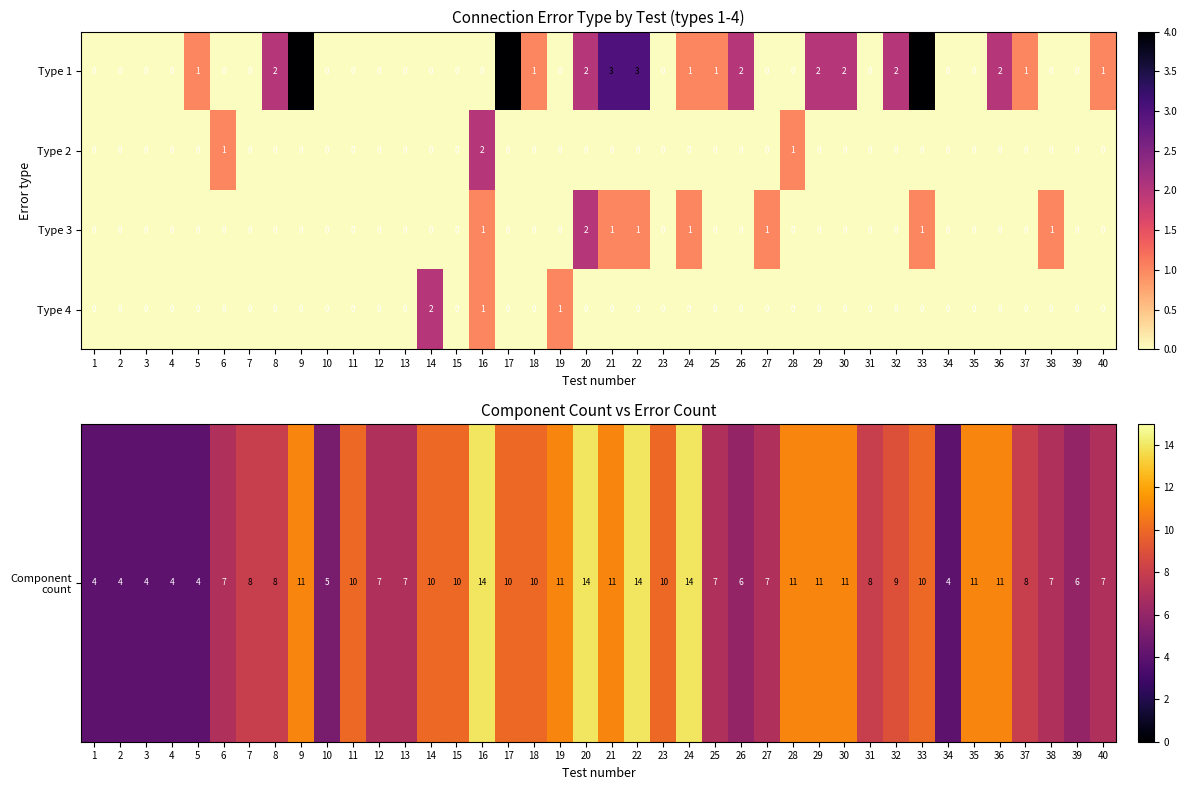

The value of Type 4 at 36 is 1. True or false?

False